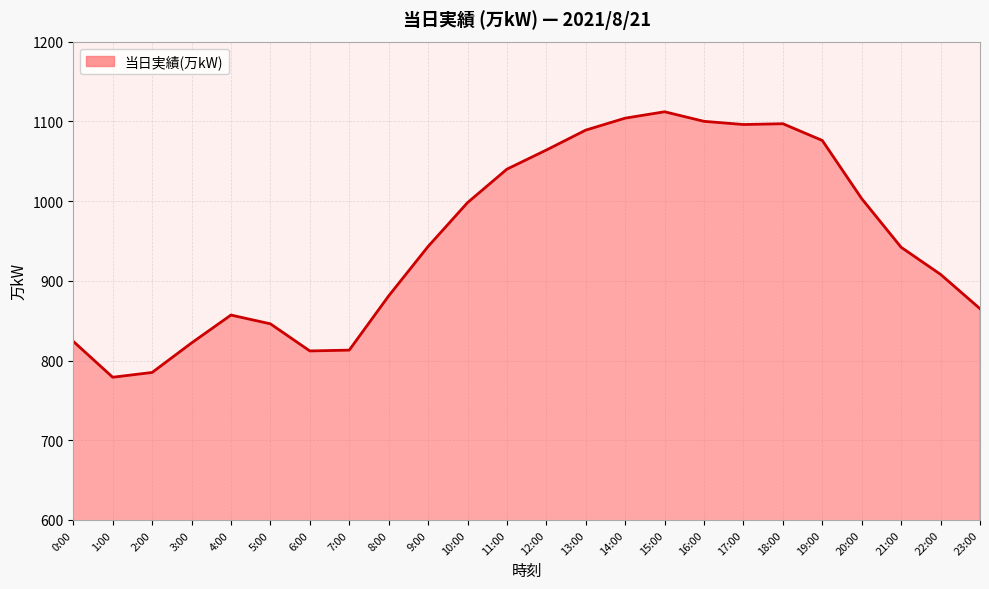

Read the value at 18:00, to the nearest 5.

1095